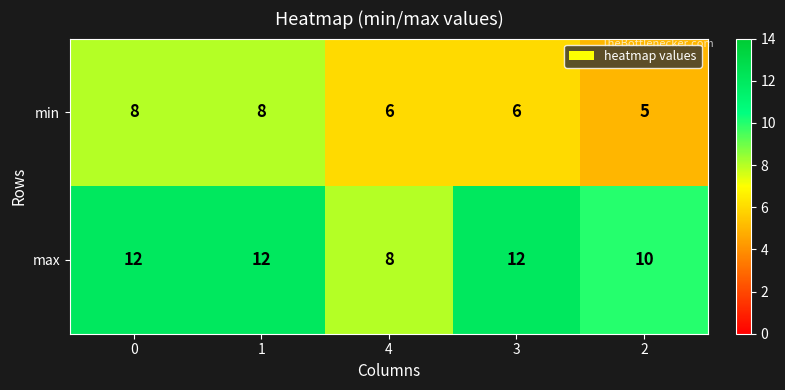

Reading left to right, extract all data points from this chart.

min: 8	8	6	6	5
max: 12	12	8	12	10